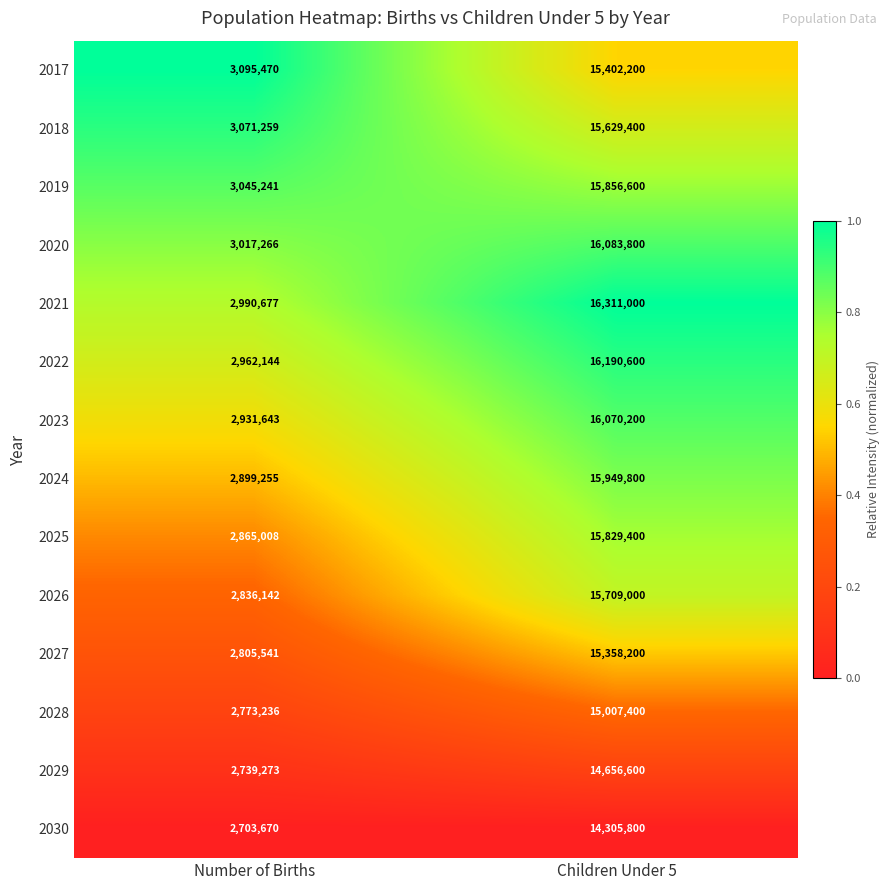

List the series in order of their peak value, lowest first.

2030, 2029, 2028, 2027, 2017, 2018, 2026, 2025, 2019, 2024, 2023, 2020, 2022, 2021